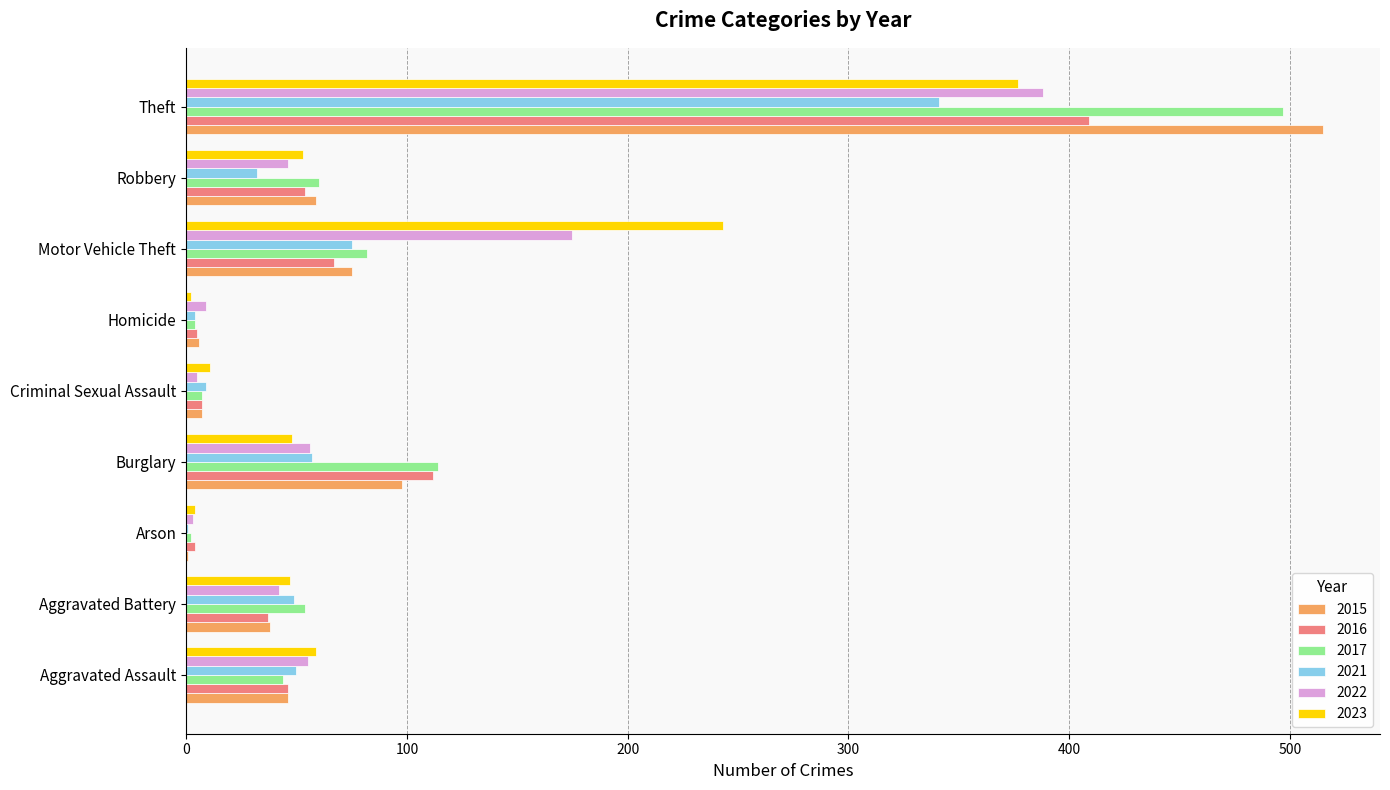

How many series are shown in this chart?

6